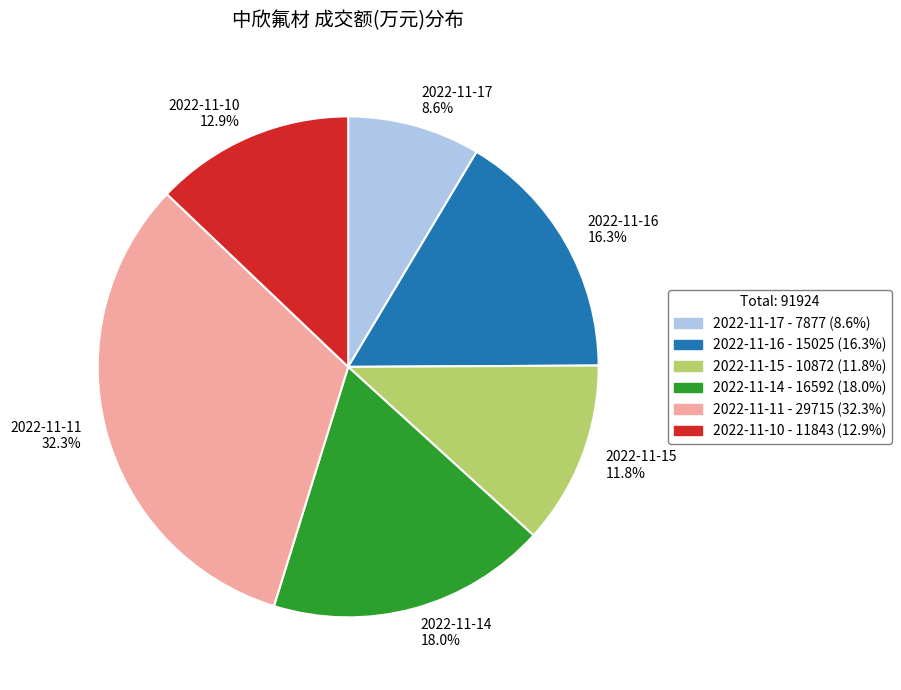

To the nearest percent, what is the average slice percentage?

17%